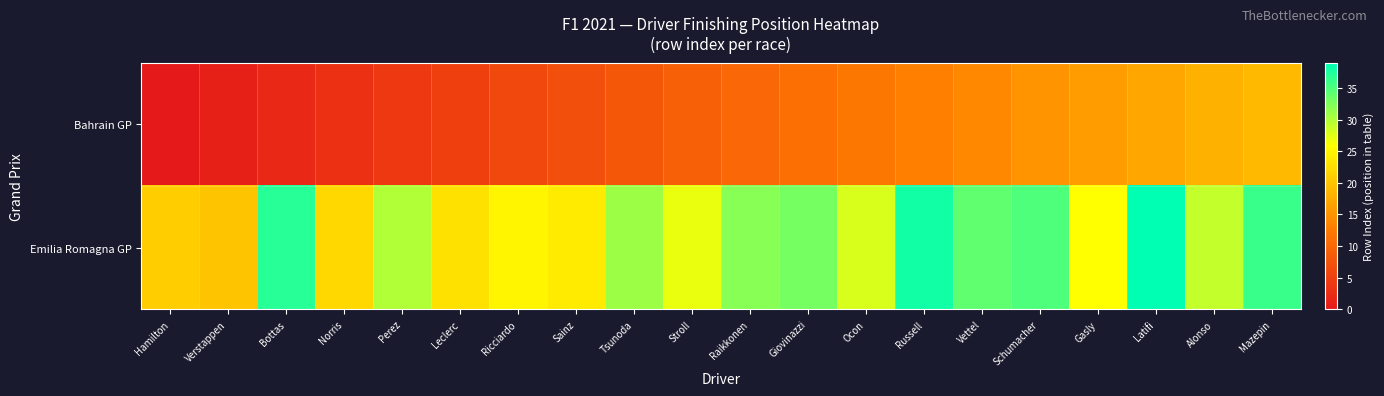

List the series in order of their peak value, lowest first.

Bahrain GP, Emilia Romagna GP